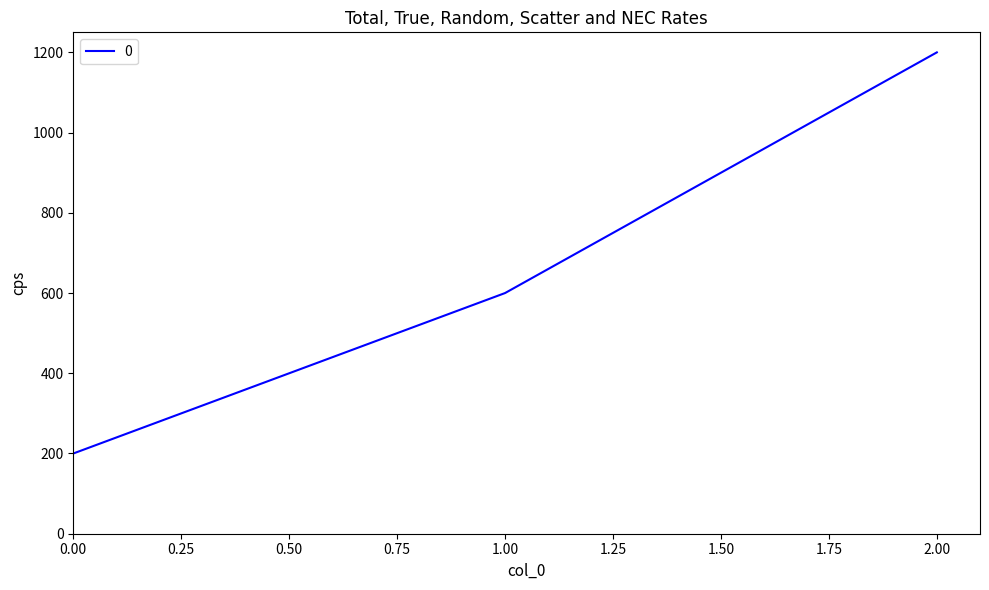

What is the change in value from 0.00 to 1.00?

+400